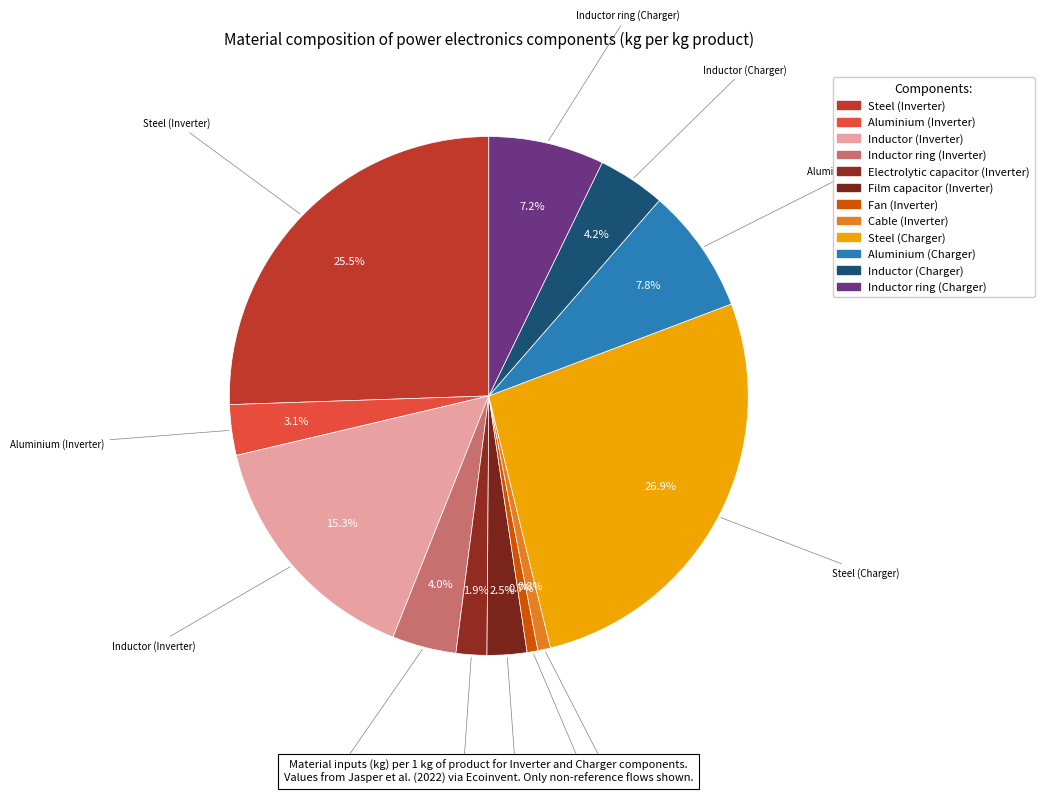

Between Inductor ring (Charger) and Fan (Inverter), which is larger?

Inductor ring (Charger)